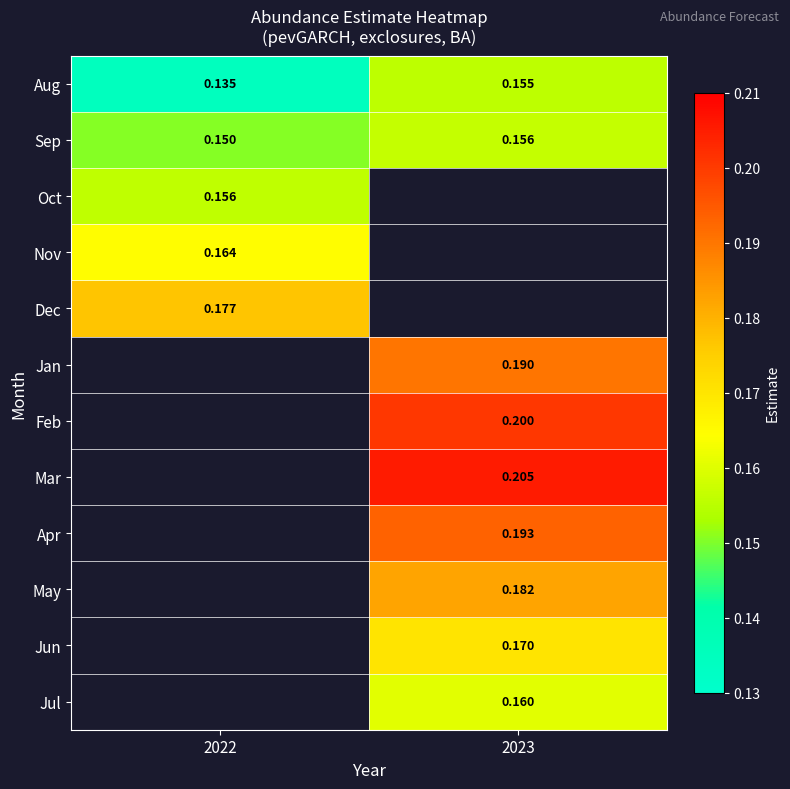

Rank the series by their average value, from lowest to highest.

Aug, Sep, Oct, Nov, Dec, Jan, Feb, Mar, Apr, May, Jun, Jul